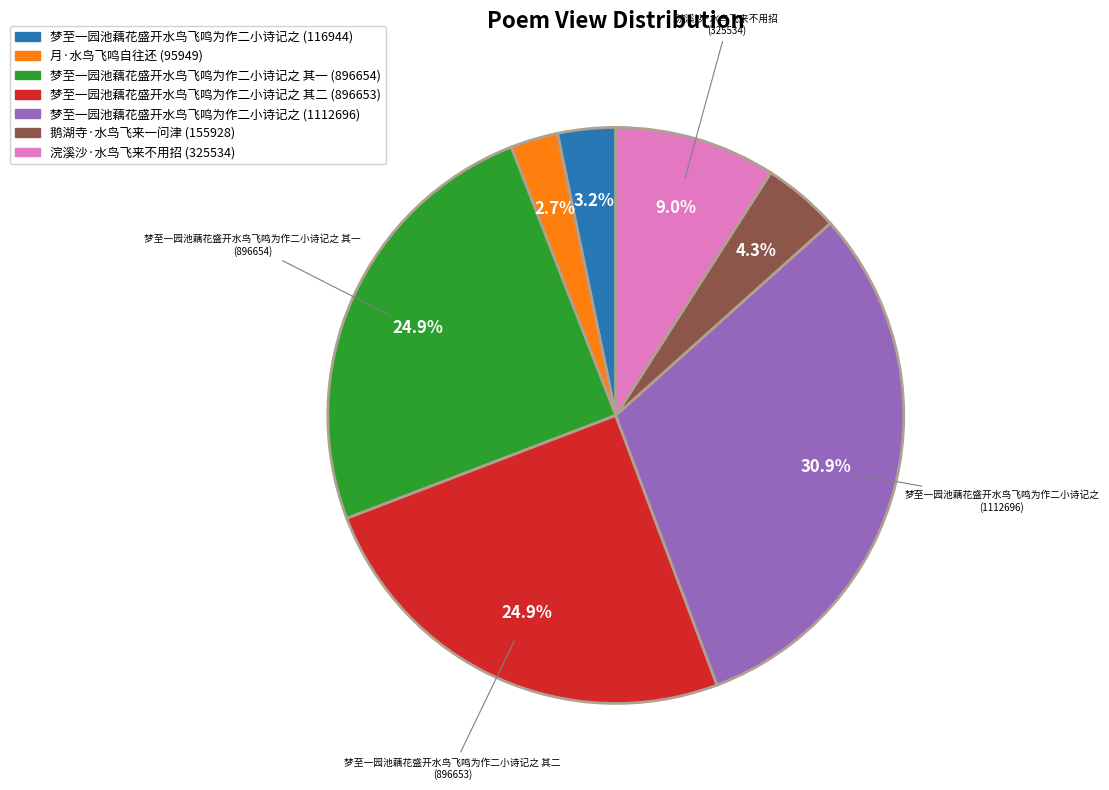

How much of the chart is everything except 梦至一园池藕花盛开水鸟飞鸣为作二小诗记之 (1112696)?

69.1%